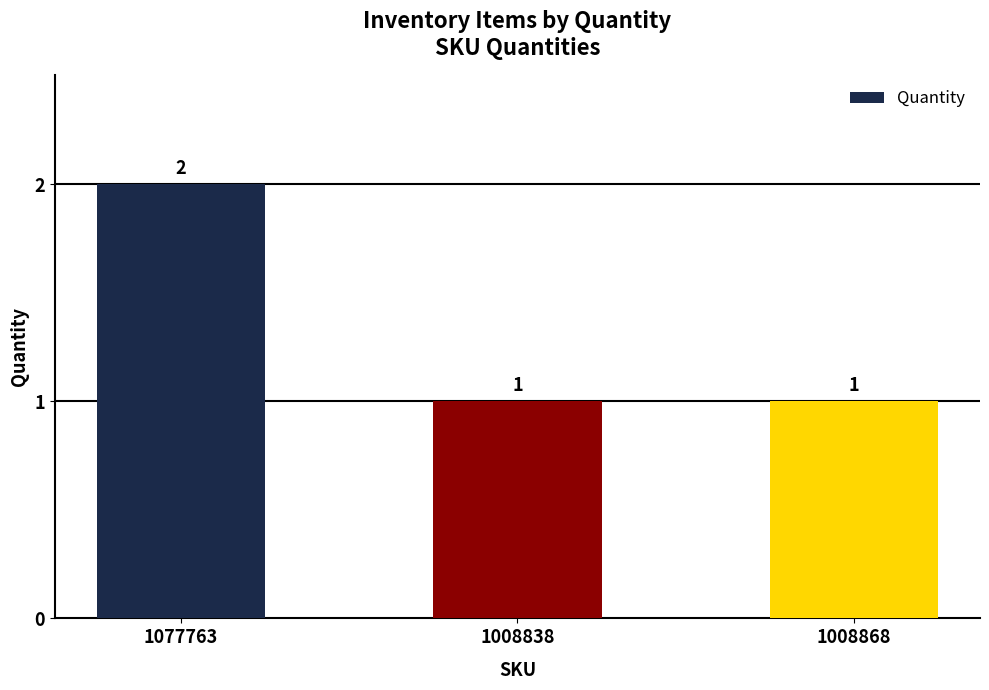

Which category has the highest value across all series?

1077763